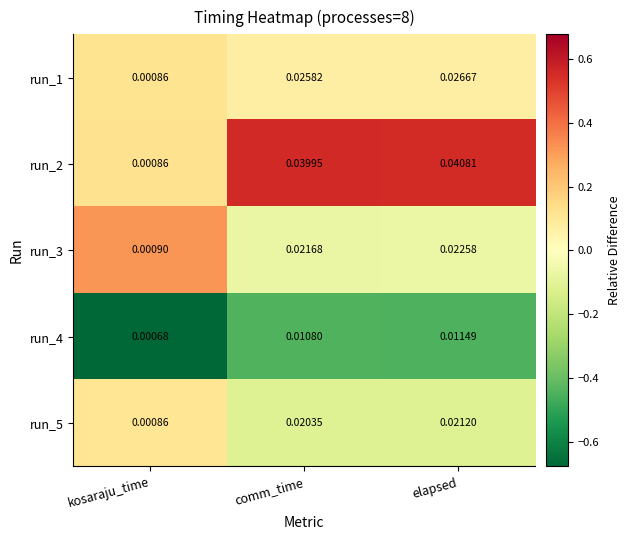

List the labels in order of run_1 value, largest first.

elapsed, comm_time, kosaraju_time